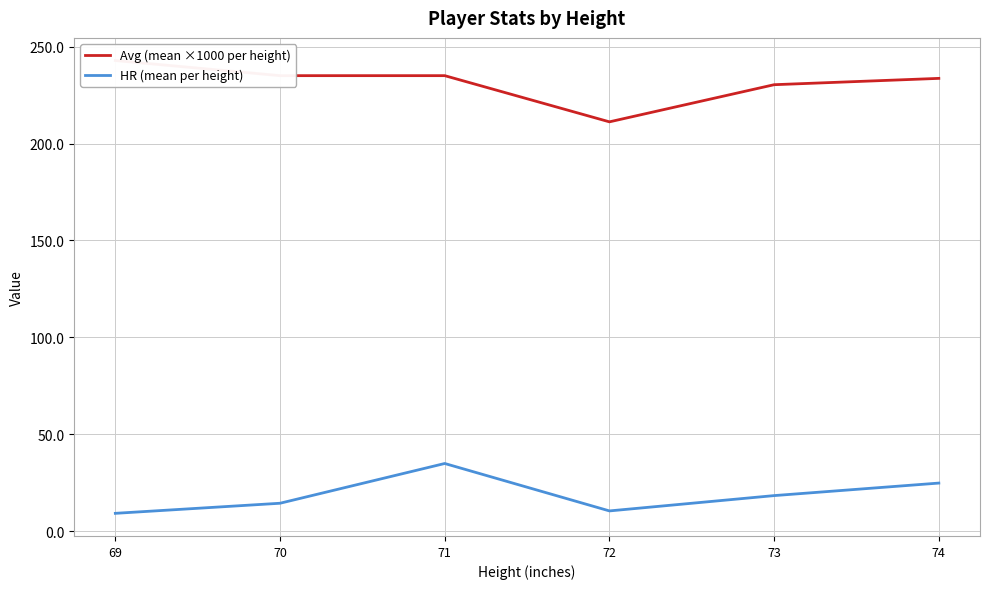

What is the smallest value displayed?

9.3